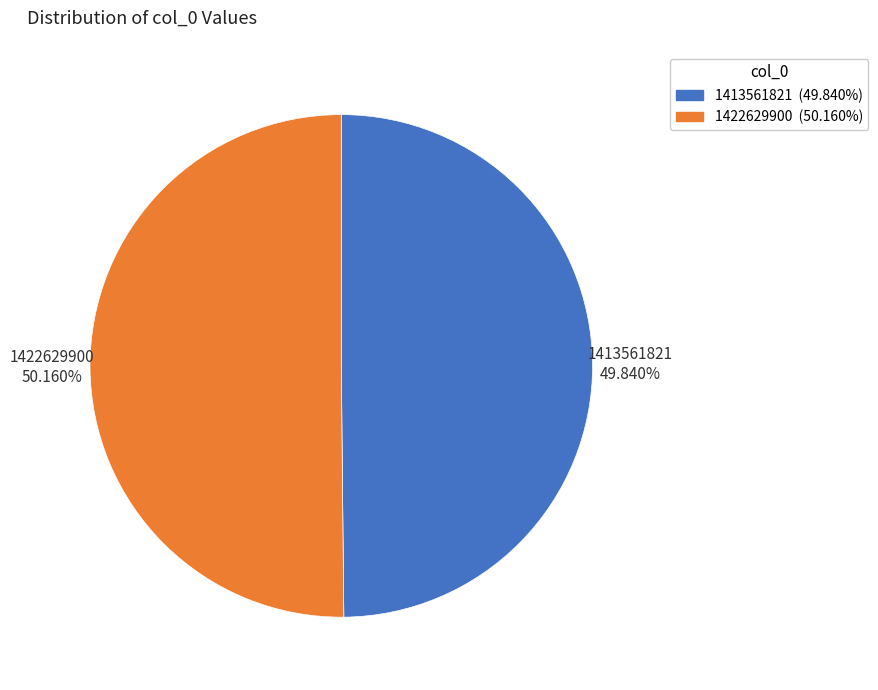

Combined, do 1422629900 and 1413561821 account for over 50%?

Yes